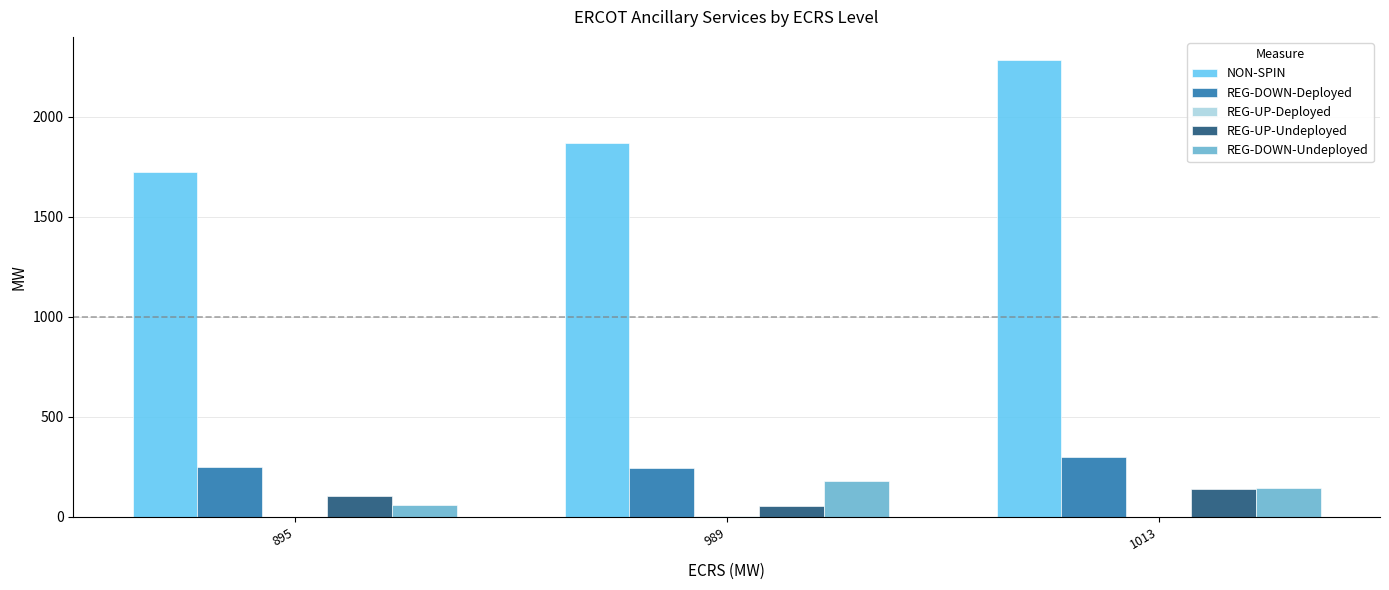

Read the NON-SPIN value at 989.

1868.6